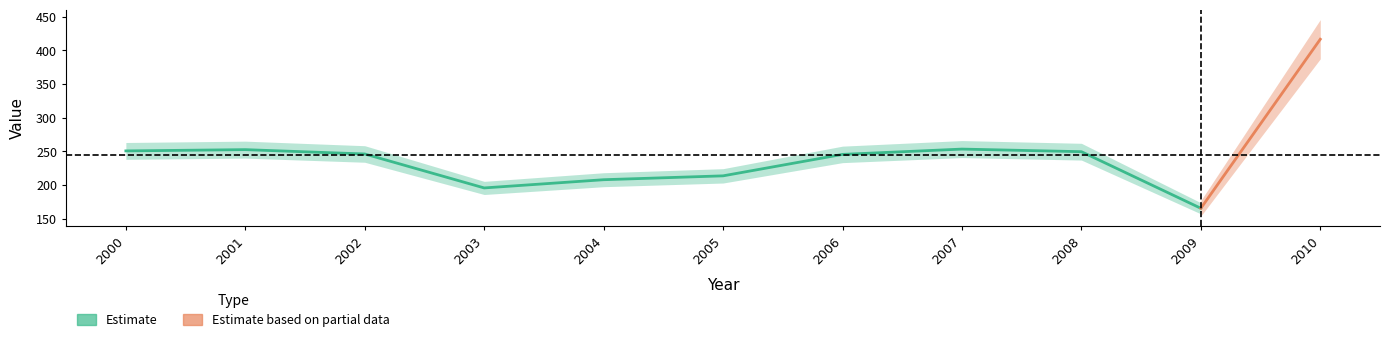

What is the average value?

245.1